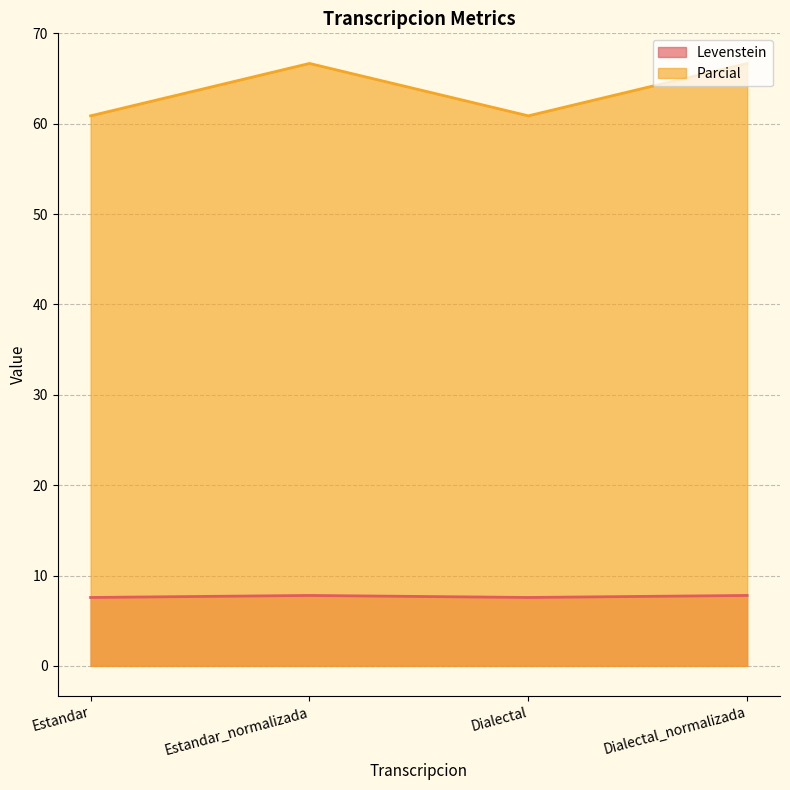

How many data points does each series have?

4